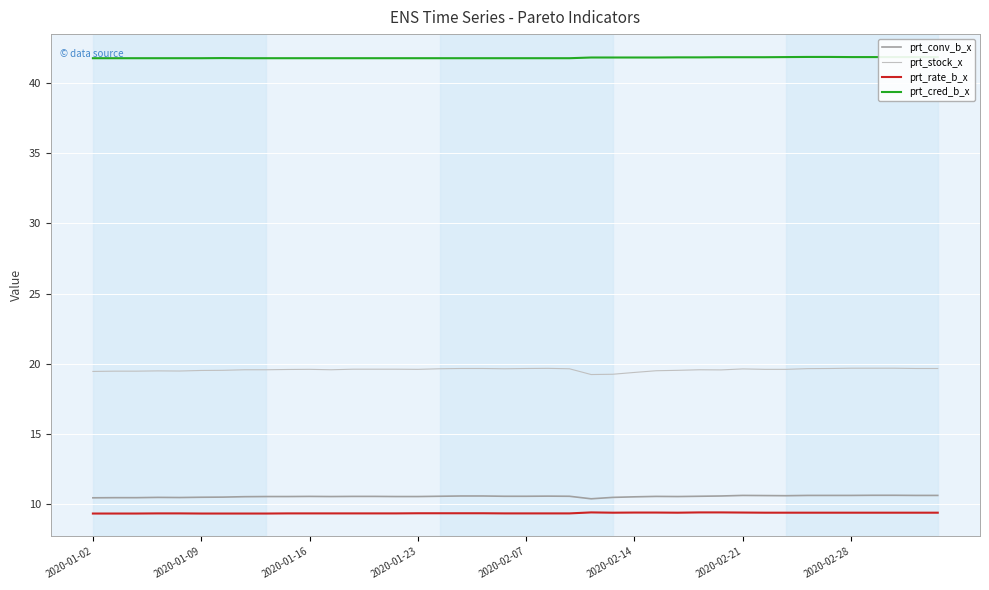

True or false: prt_cred_b_x and prt_rate_b_x cross at least once.

False